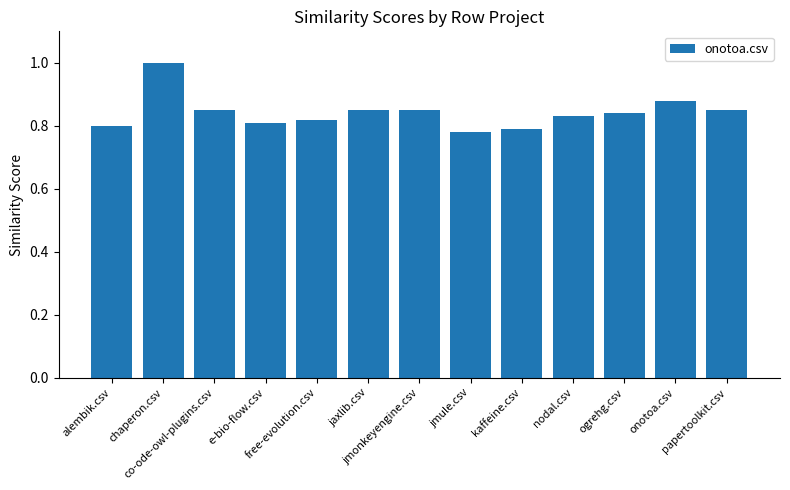

What is the maximum value shown in the chart?

1.0